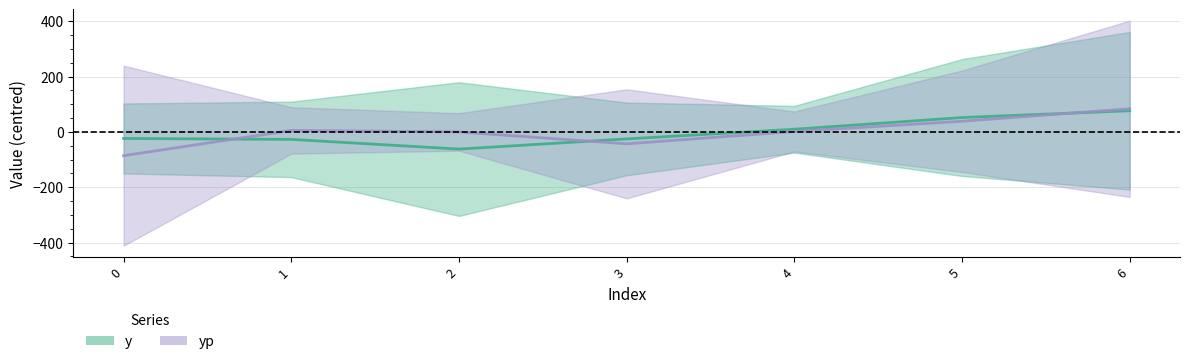

Does the chart display data point markers on the line(s)?

No